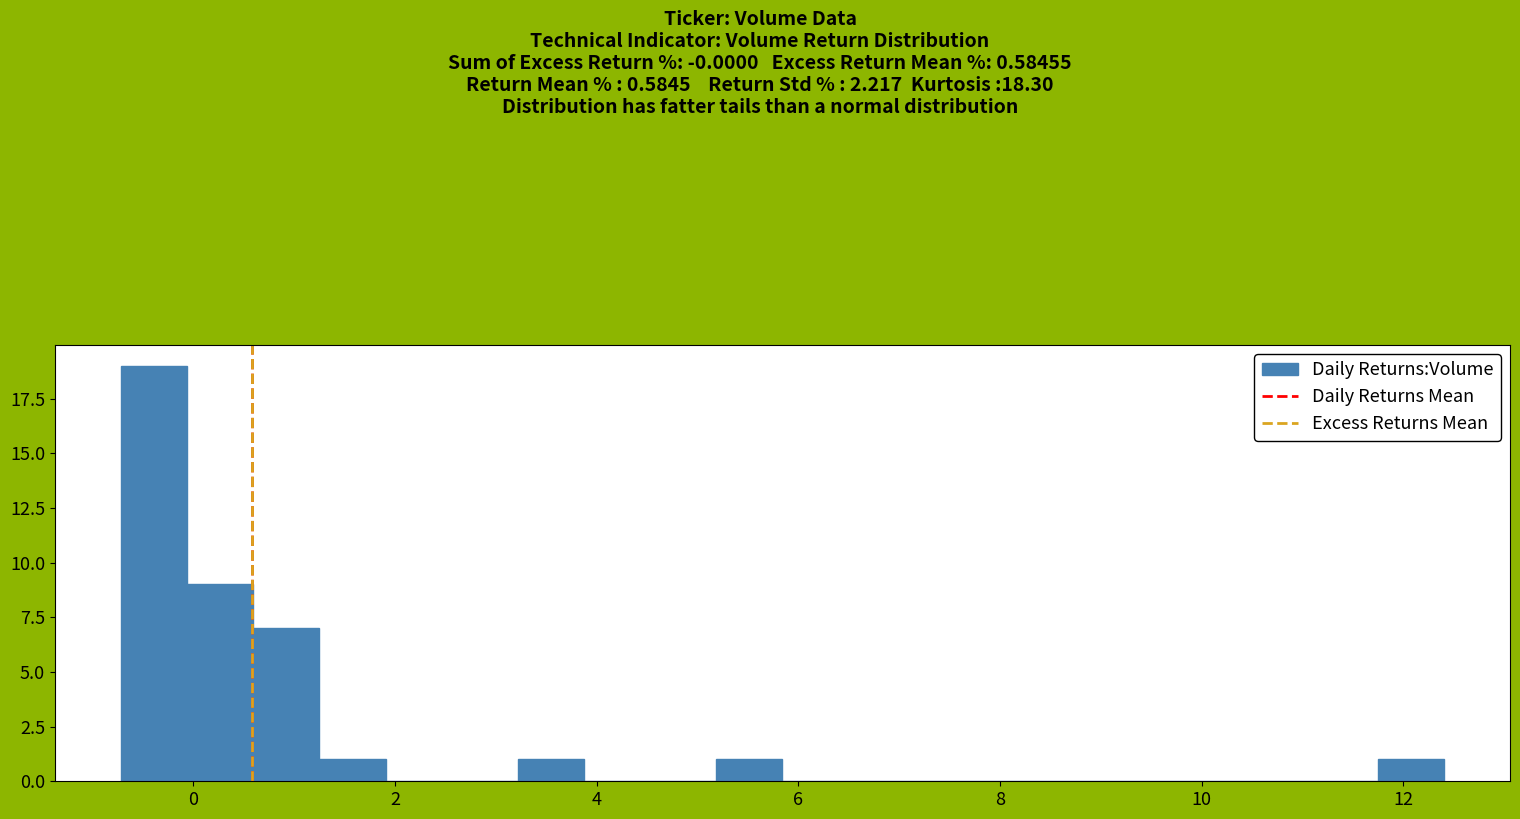

Around what value on the x-axis is the tallest bar? Give the approximate position of its centre, as read against the axis.

-0.4